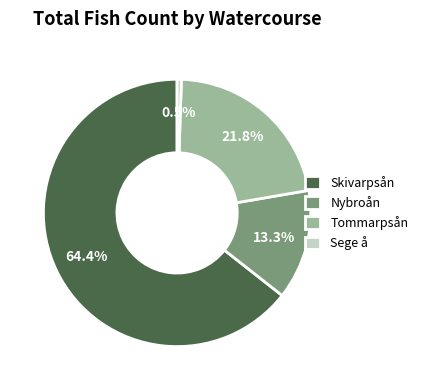

To the nearest percent, what is the average slice percentage?

25%